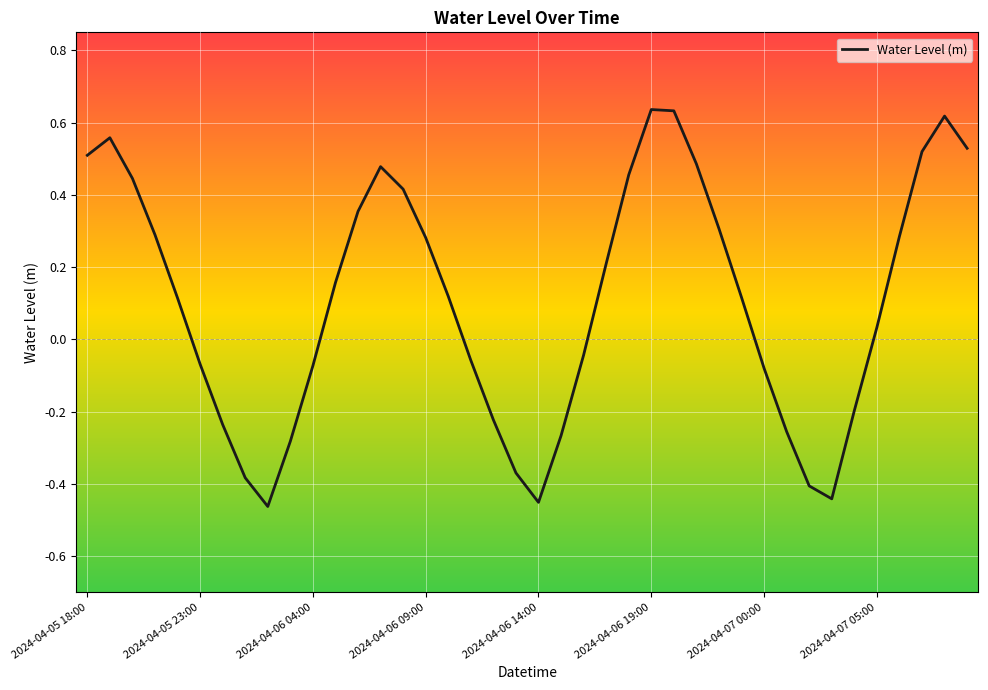

What is the difference between the maximum and minimum values?

1.1